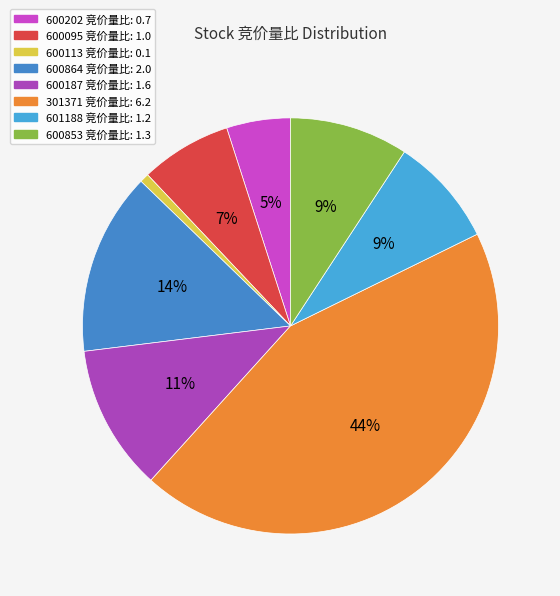

Which slice is the largest?

301371